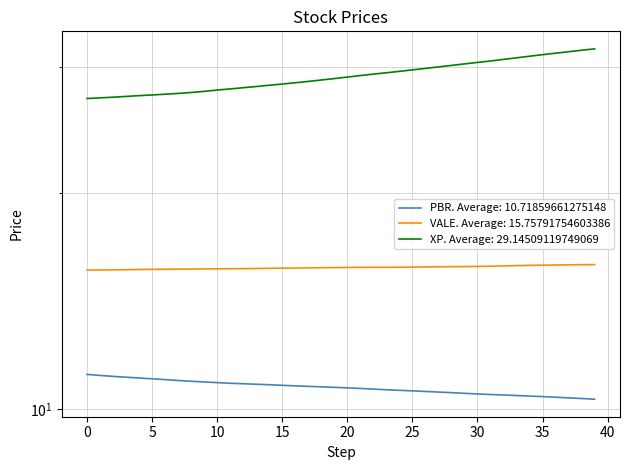

At how many categories does at least one series exceed 26?

40